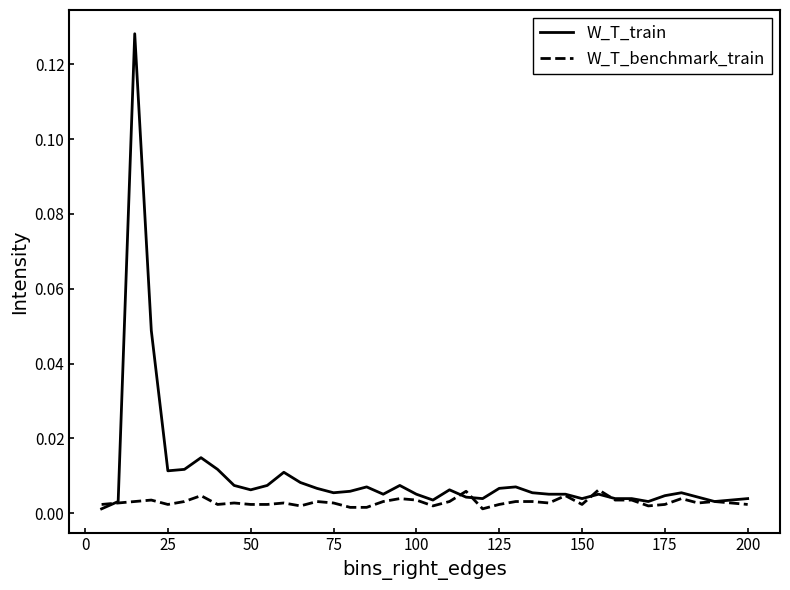

List the series in order of their peak value, highest first.

W_T_train, W_T_benchmark_train